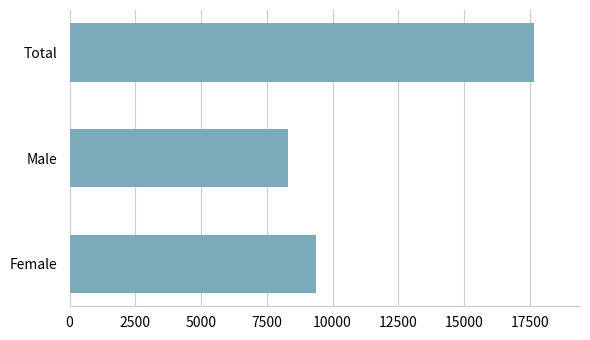

What is the minimum value shown in the chart?

8289